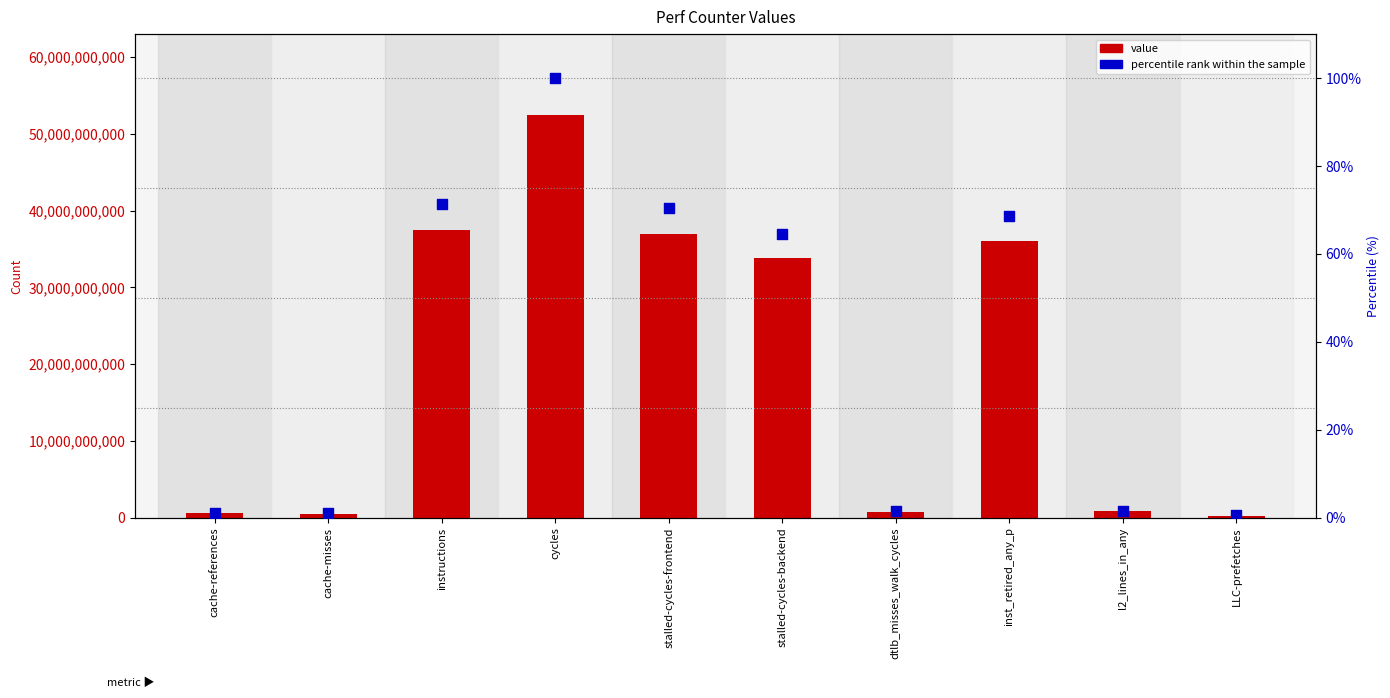

Which series has the largest total across all categories?

value